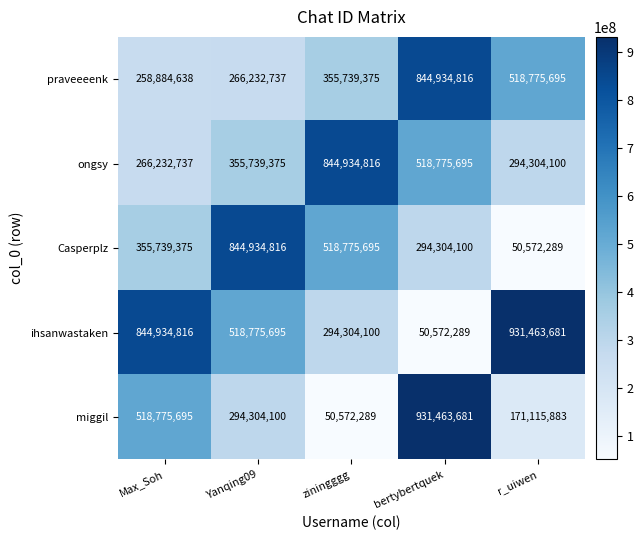

At which category is the sum across all series the highest?

bertybertquek